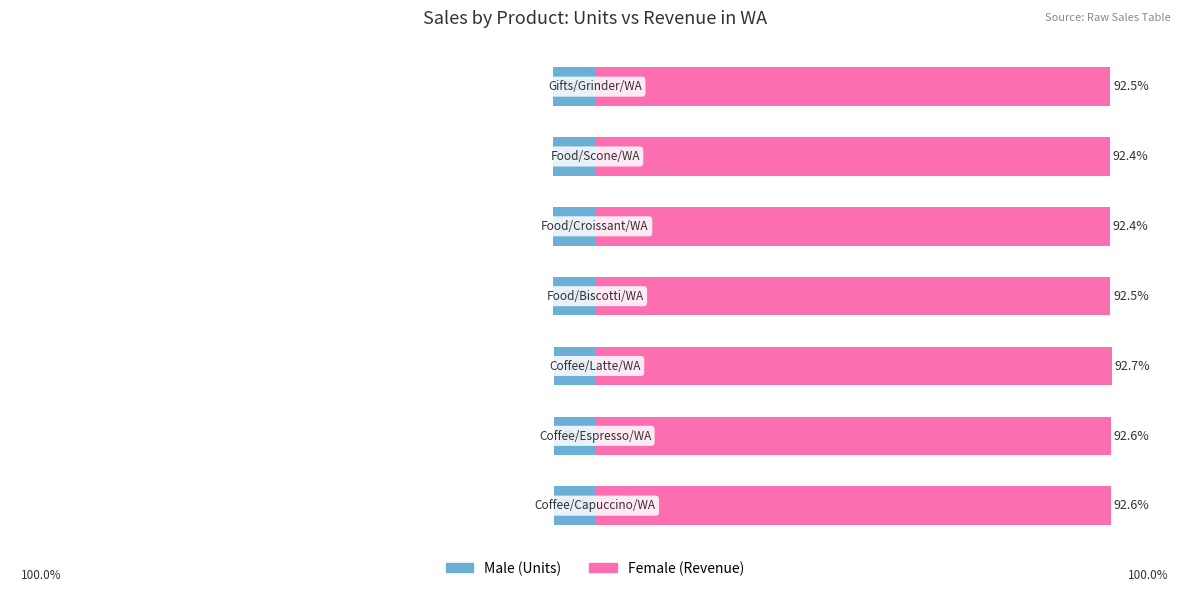

What is the difference between the maximum and second lowest values in the Female series?

0.3